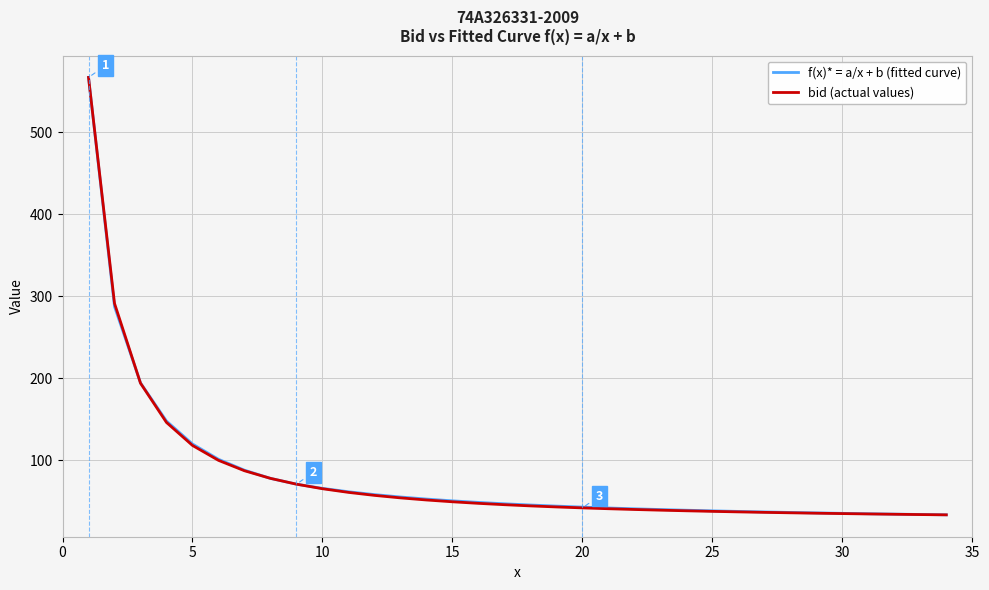

What is the average value of the bid (actual values) series?

80.0